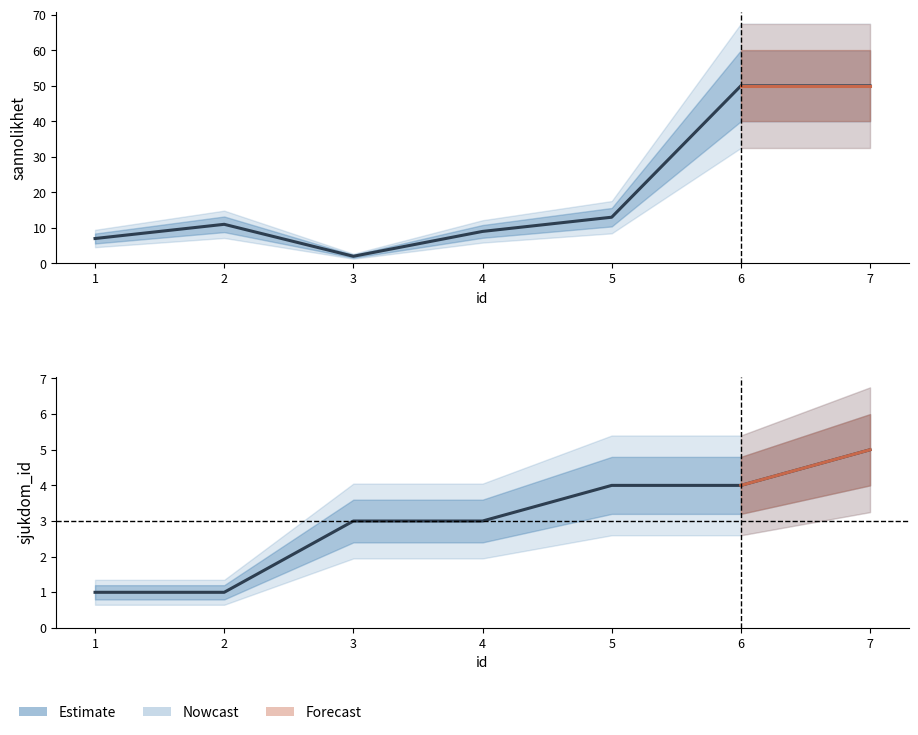

Where is sannolikhet nearest to the value 26?

5